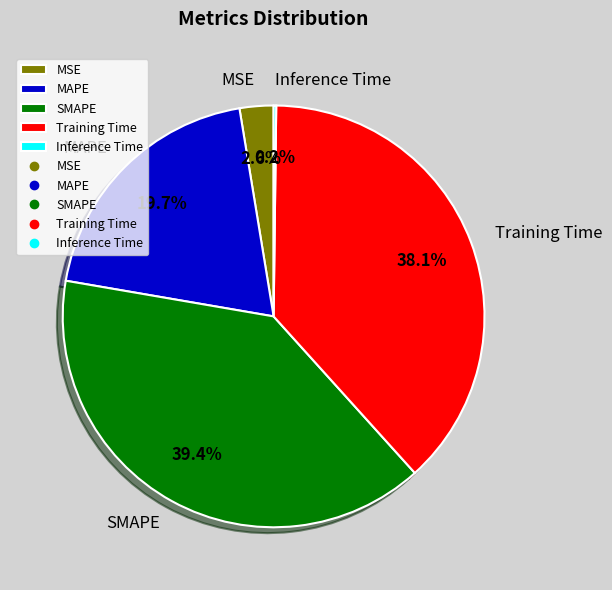

Is there any slice that represents more than half of the pie?

No